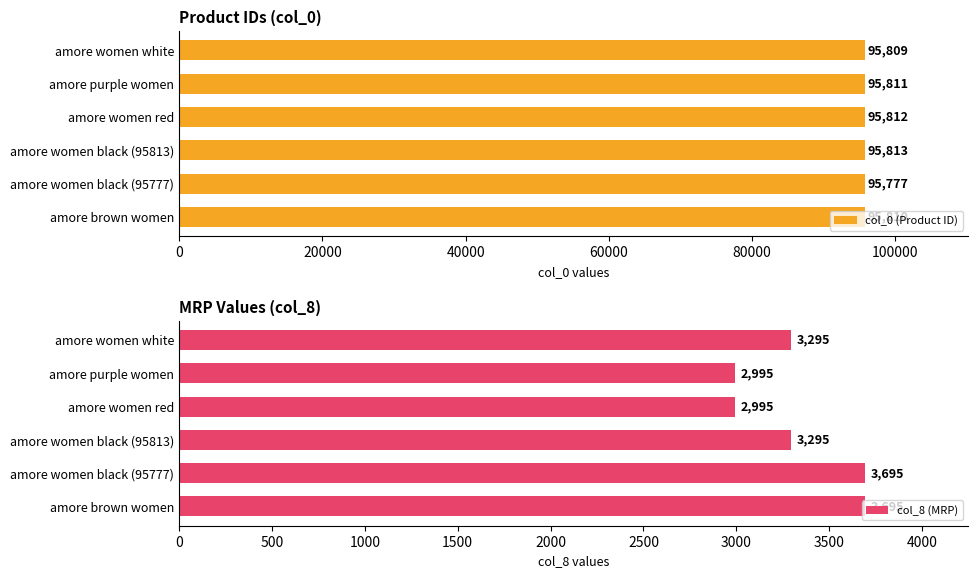

What is the lowest value of the col_0 (Product ID) series?

95777